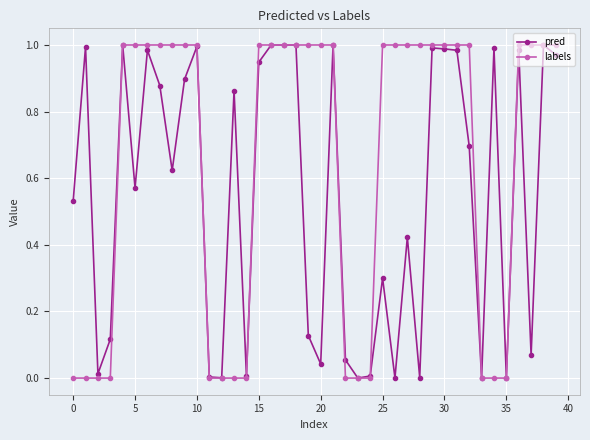

Which series has the largest range (max minus min)?

labels